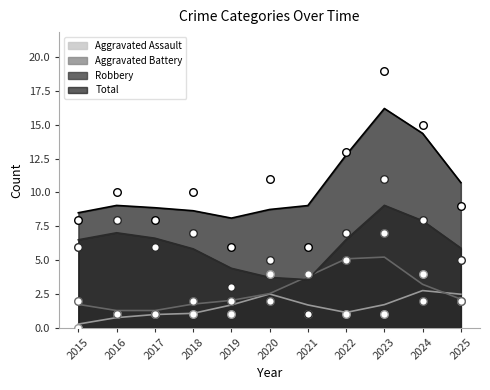

At which category is the sum across all series the highest?

2023